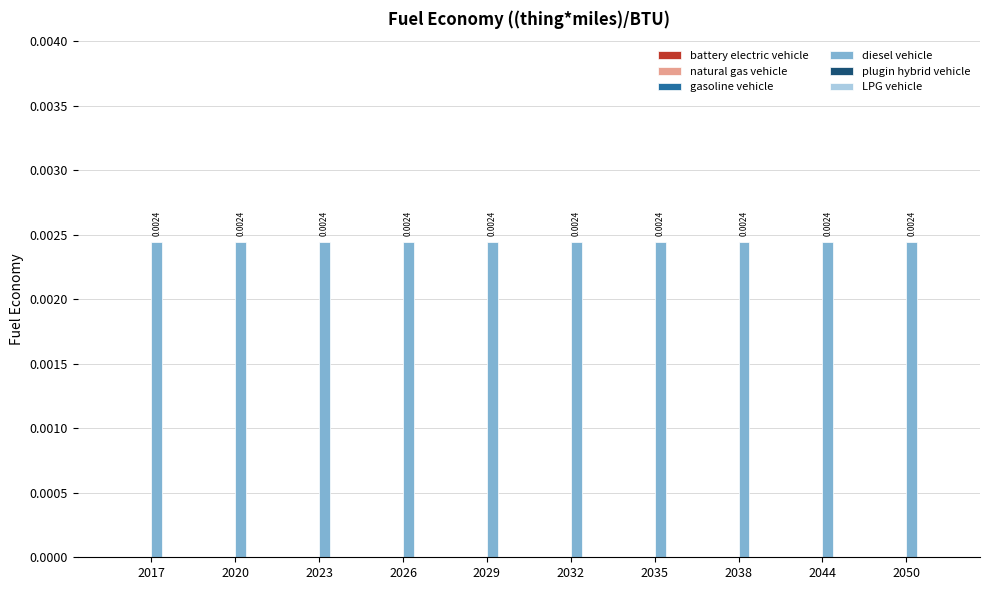

True or false: diesel vehicle has a value of 0.0 at 2020.

True